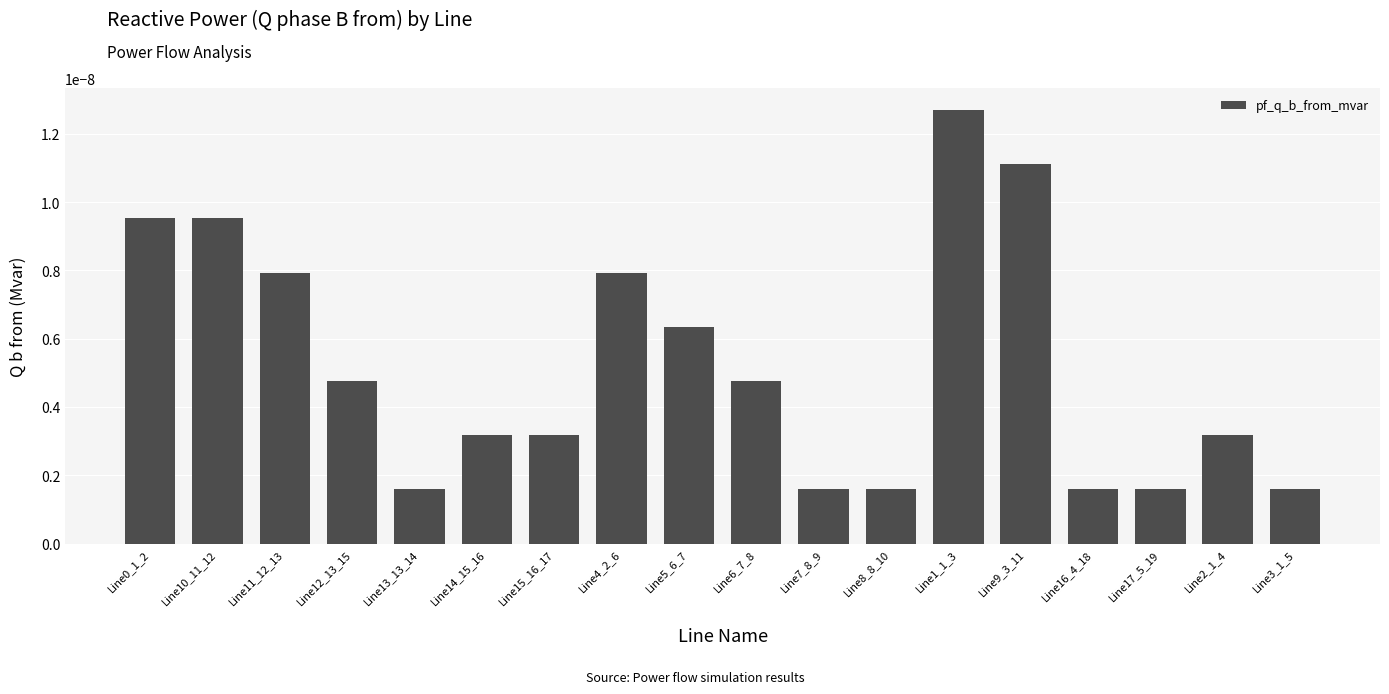

What is the label of the 10th bar from the left?

Line6_7_8